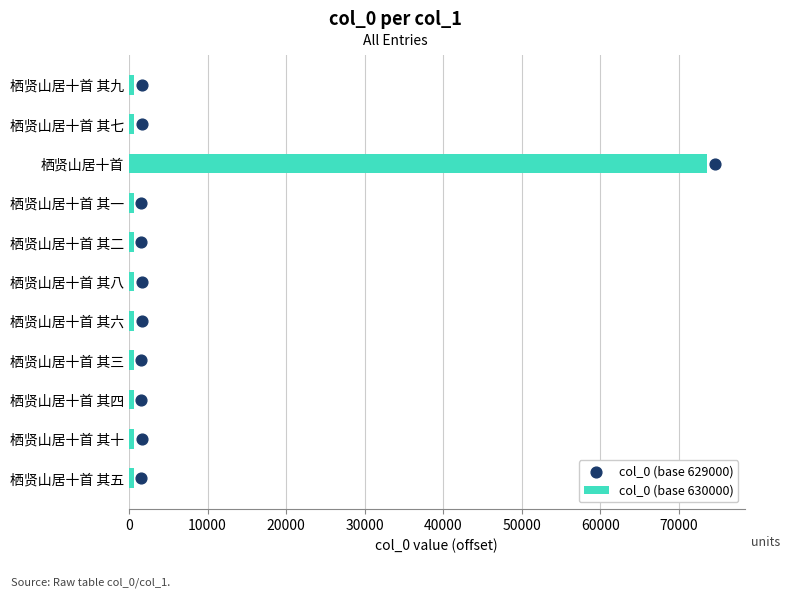

What are all the series names shown in the legend?

col_0 (base 630000), col_0 (base 629000)